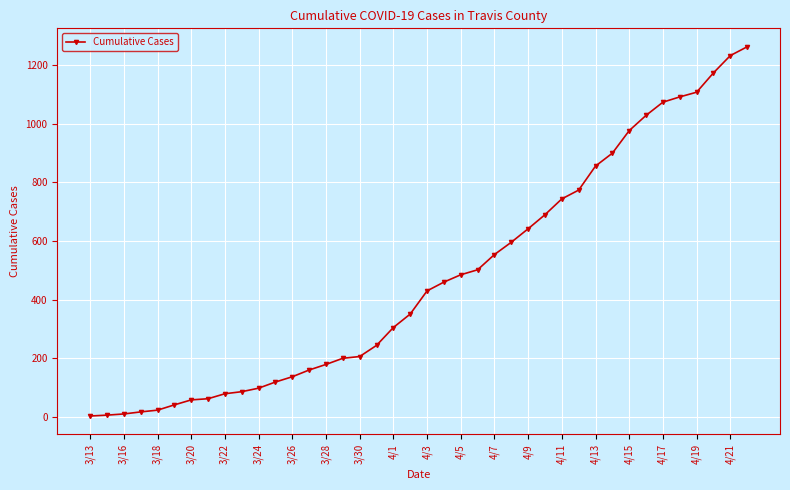

What is the maximum value shown in the chart?

1263